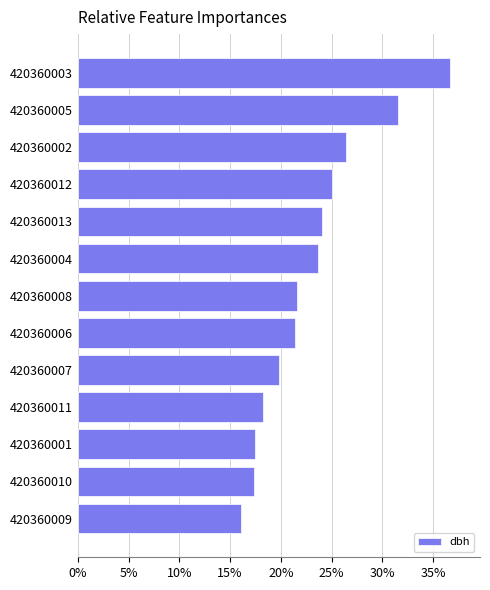

What is the change in value from 420360007 to 420360002?

+6.6